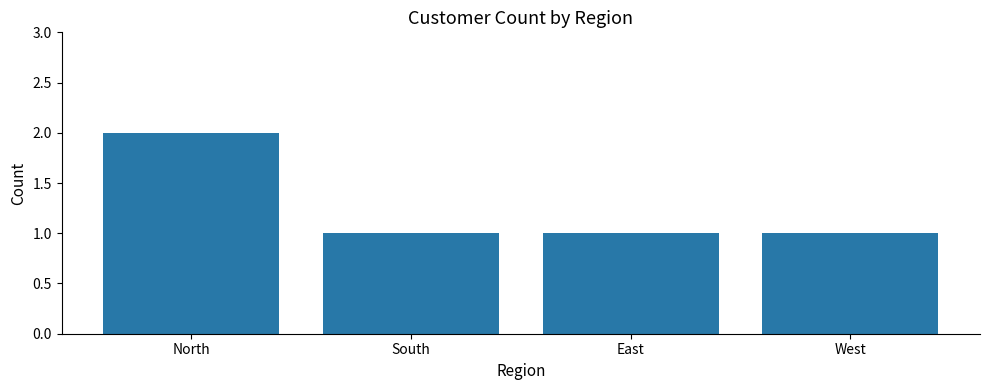

What is the sum of all values?

5